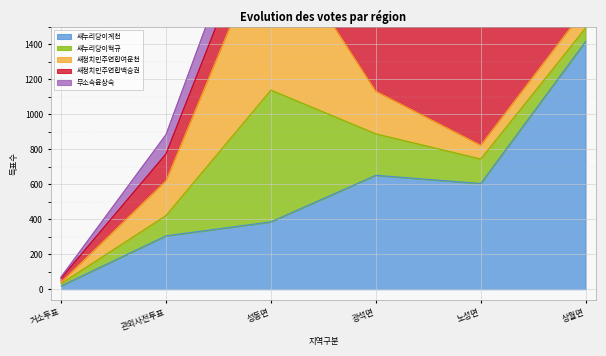

At which label does 새정치민주연합여운천 reach its peak?

성동면